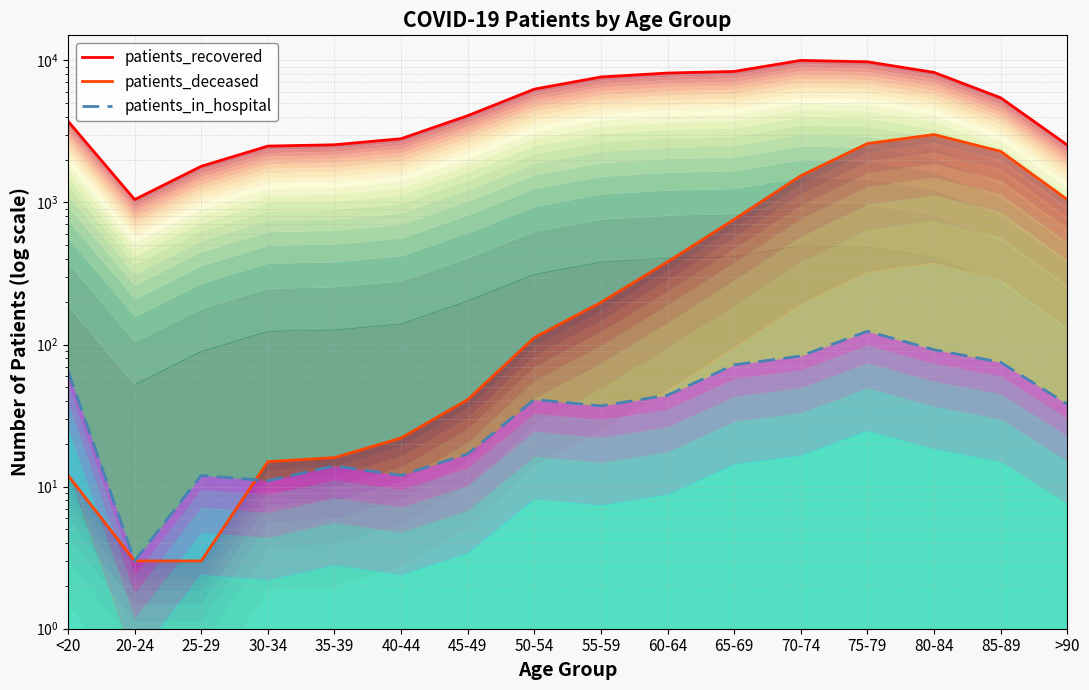

Which series has the largest range (max minus min)?

patients_recovered